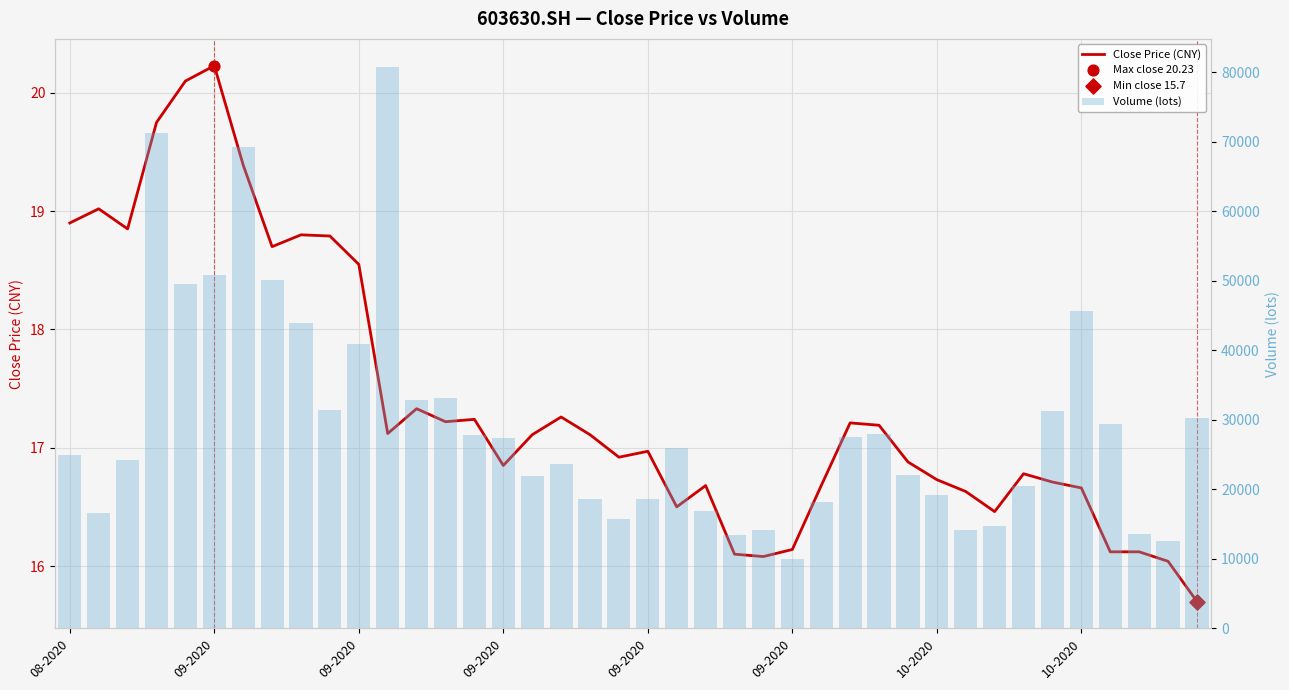

At how many categories does at least one series exceed 79449?

1